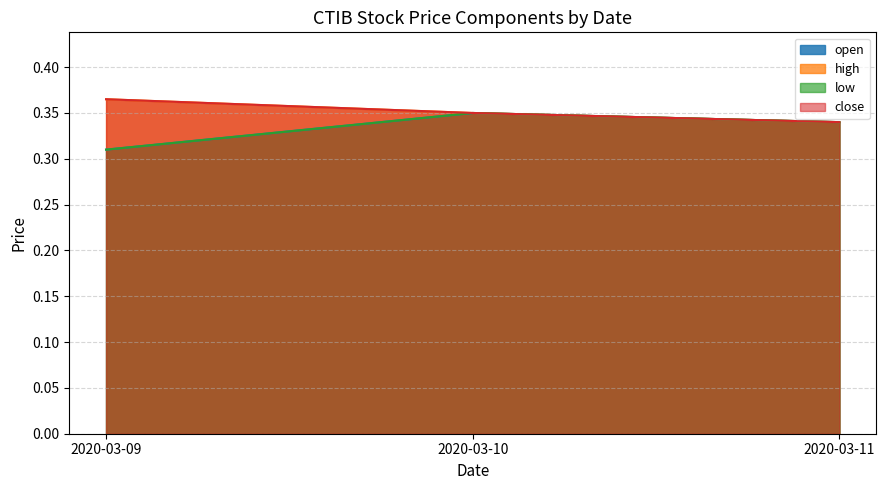

What are all the series names shown in the legend?

open, high, low, close